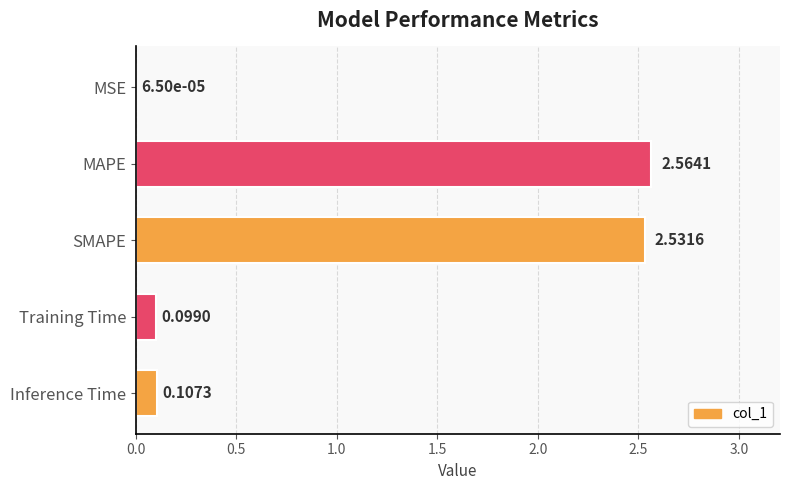

Which category has the highest value across all series?

MAPE